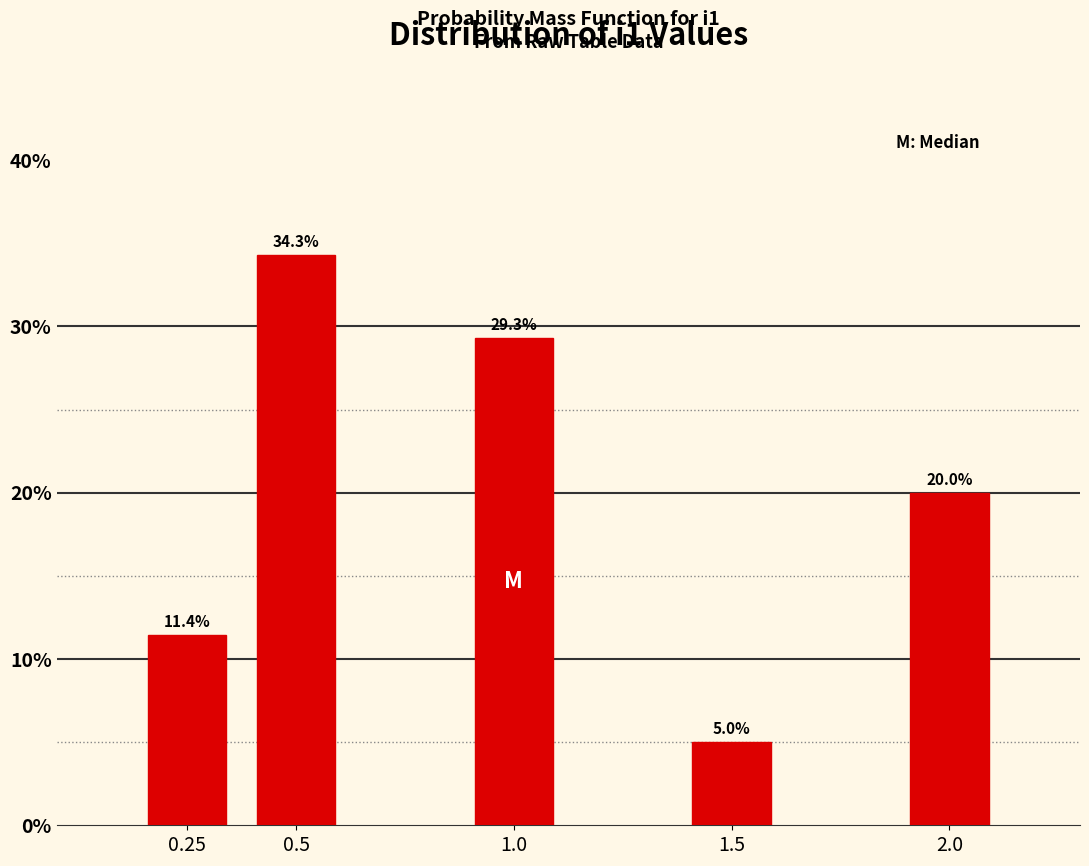

Reading right to left, what are all the values shown in this chart?

20.0	5.0	29.3	34.3	11.4